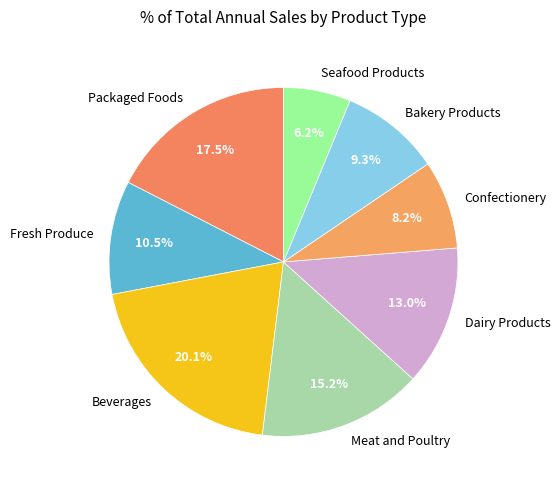

Is there a majority slice in this chart?

No